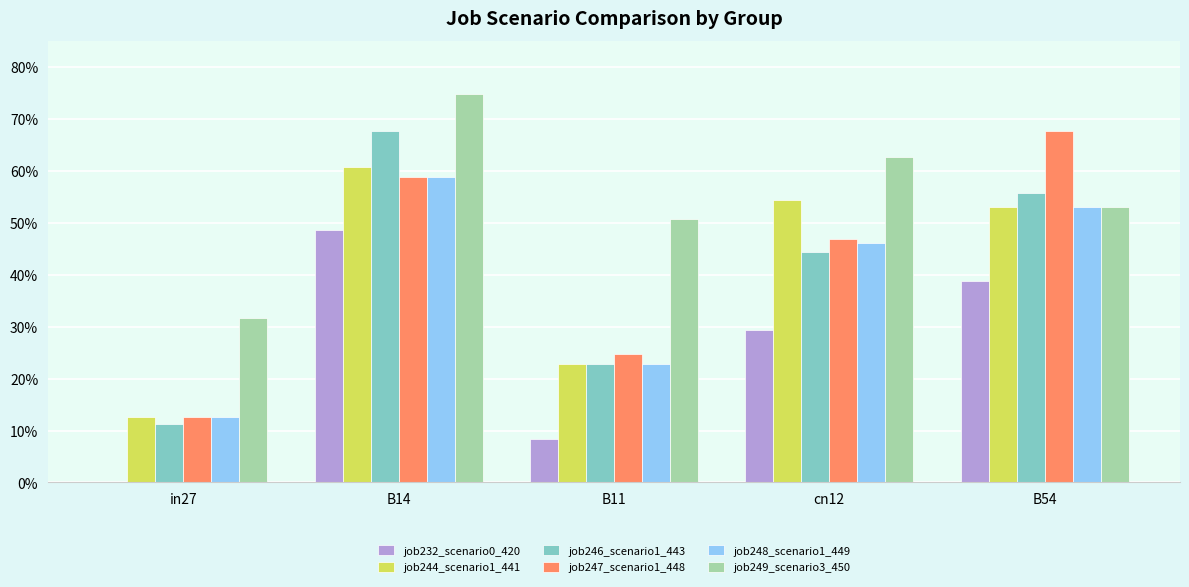

Reading left to right, what are all the values shown in this chart?

job232_scenario0_420: 0.0	0.5	0.1	0.3	0.4
job244_scenario1_441: 0.1	0.6	0.2	0.5	0.5
job246_scenario1_443: 0.1	0.7	0.2	0.4	0.6
job247_scenario1_448: 0.1	0.6	0.2	0.5	0.7
job248_scenario1_449: 0.1	0.6	0.2	0.5	0.5
job249_scenario3_450: 0.3	0.7	0.5	0.6	0.5